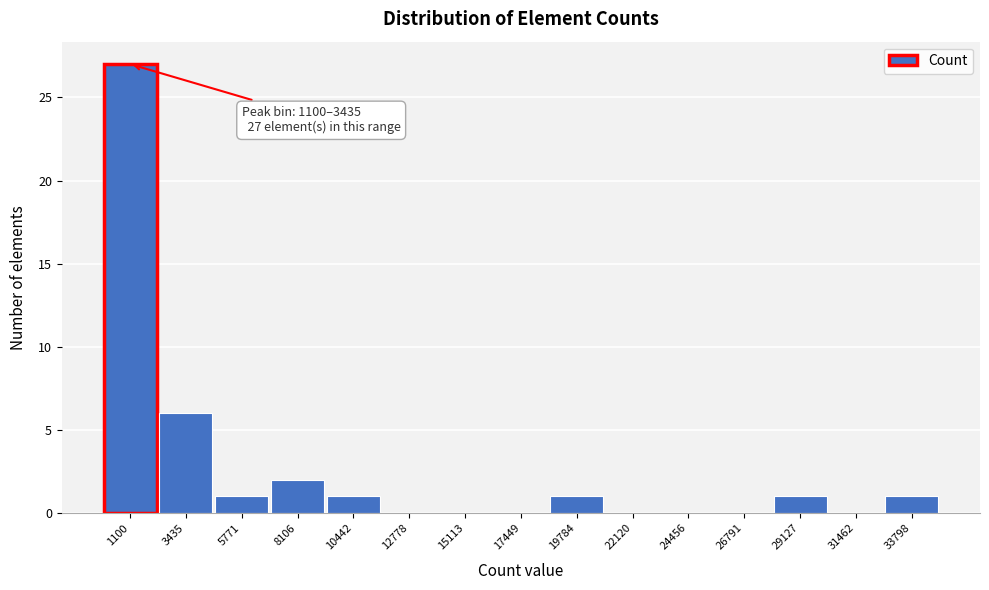

Reading left to right, list all the values displayed in this chart.

1100=27	3435=6	5771=1	8106=2	10442=1	12778=0	15113=0	17449=0	19784=1	22120=0	24456=0	26791=0	29127=1	31462=0	33798=1